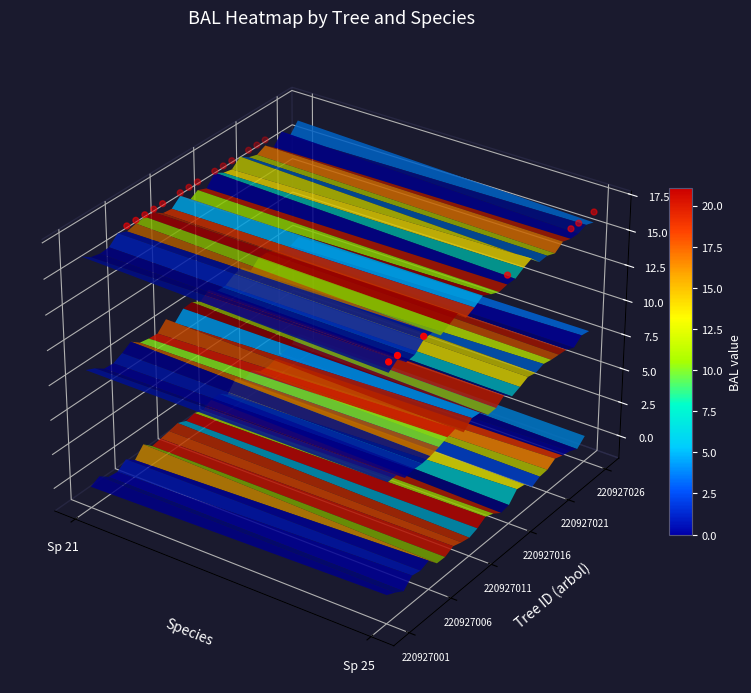

What is the sum of the values at Sp 21 and 16?

0.1